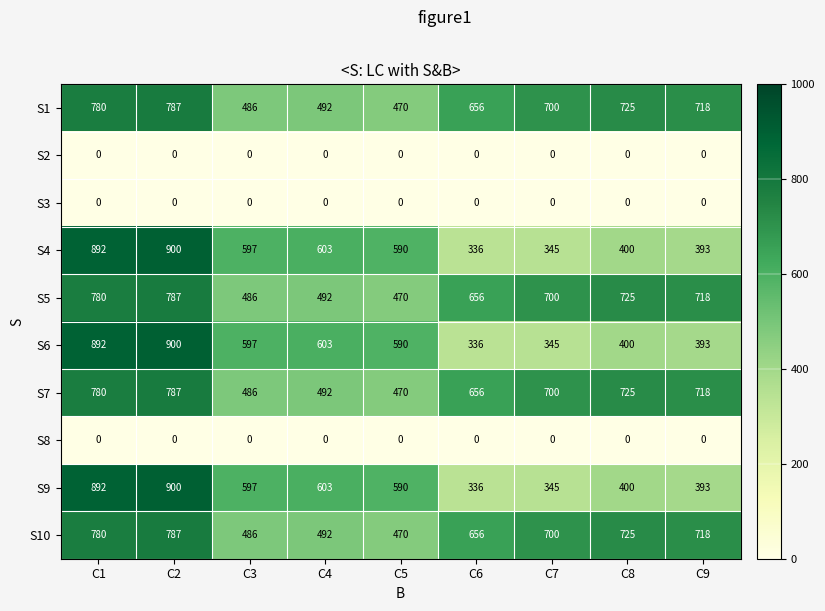

What is the difference between the highest and lowest values at C8?

725